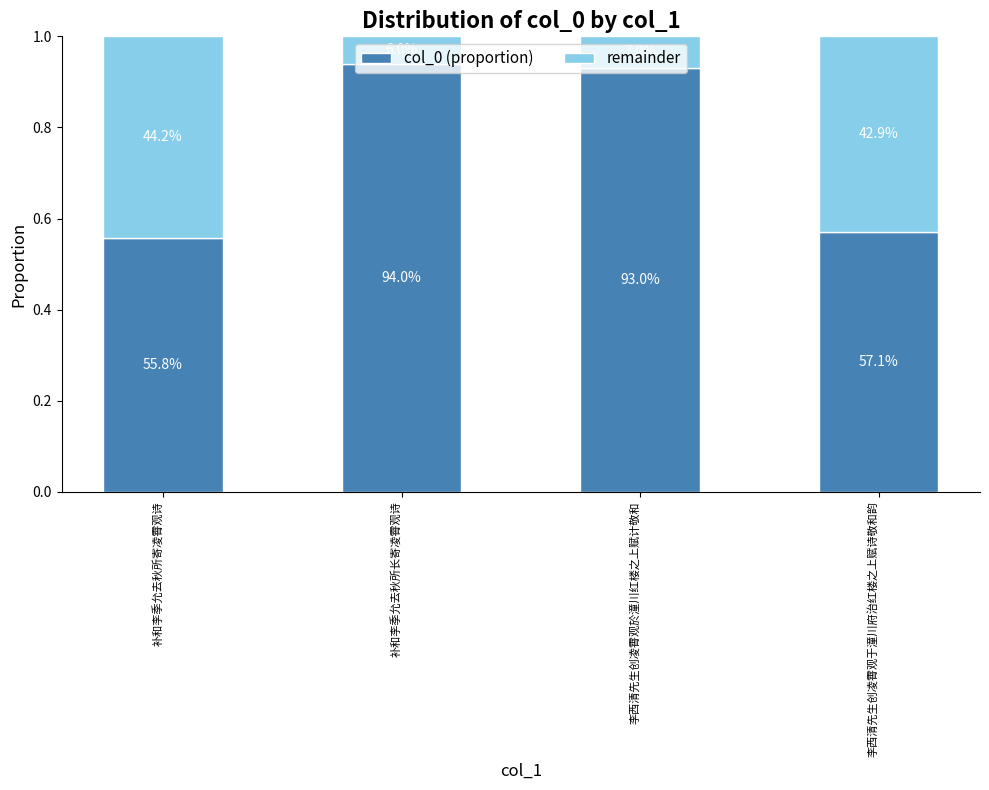

What are all the series names shown in the legend?

col_0 (proportion), remainder